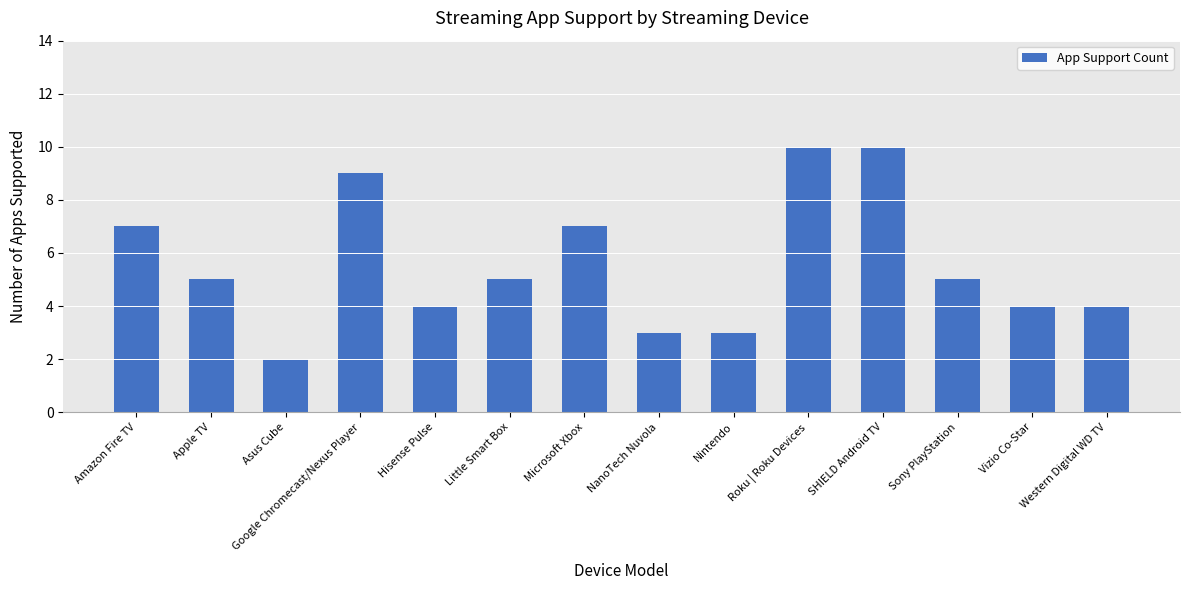

What is the maximum value shown in the chart?

10